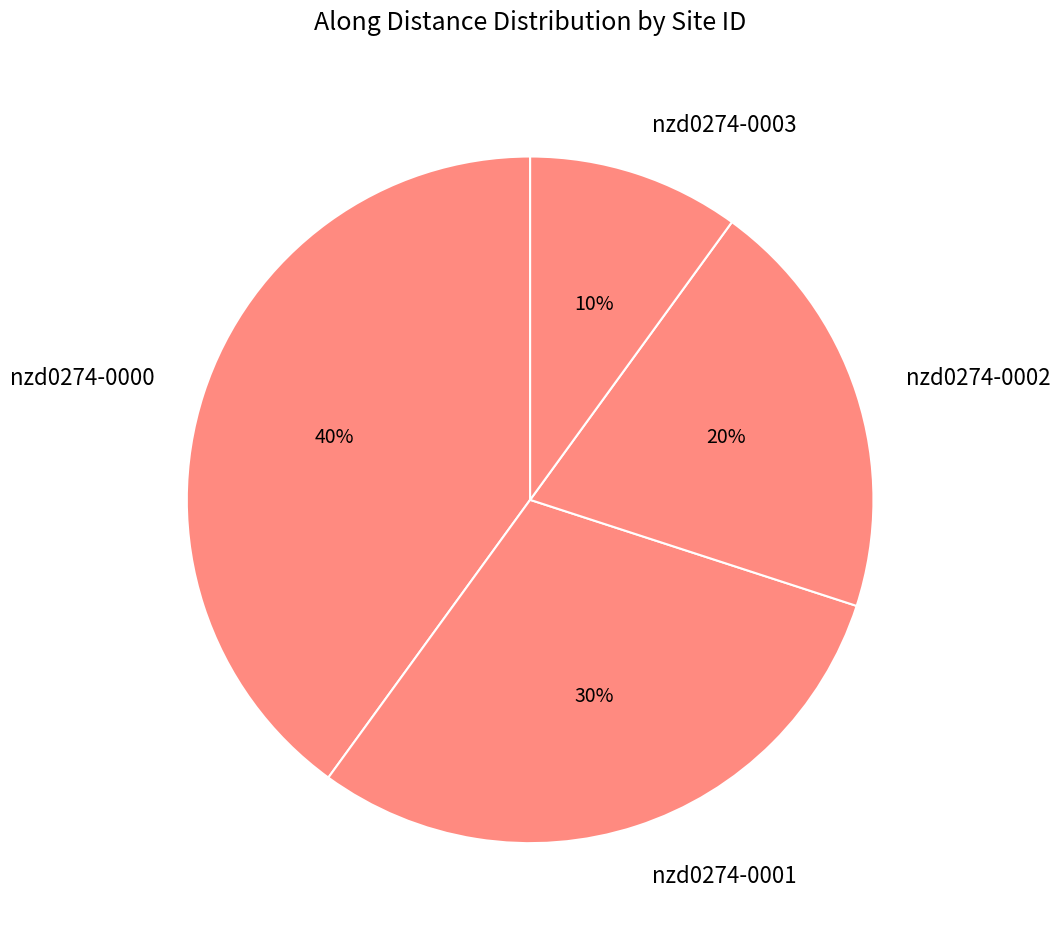

To the nearest percent, what is the difference between the largest and smallest slice percentages?

30%